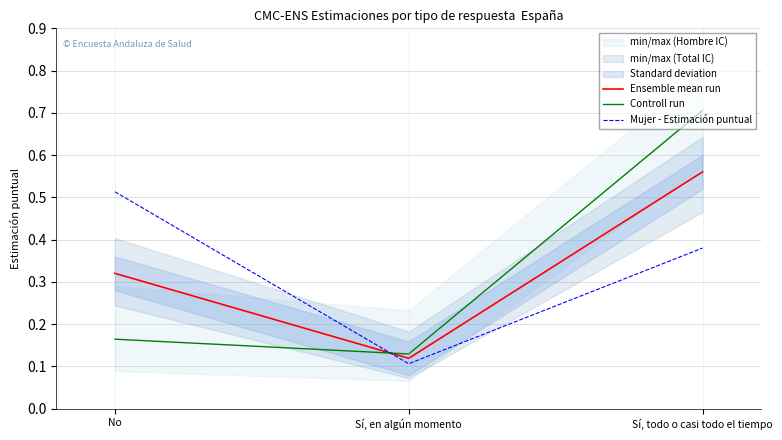

Reading left to right, what are all the values shown in this chart?

Ensemble mean run: No=0.3	Sí, en algún momento=0.1	Sí, todo o casi todo el tiempo=0.6
Controll run: No=0.2	Sí, en algún momento=0.1	Sí, todo o casi todo el tiempo=0.7
Mujer - Estimación puntual: No=0.5	Sí, en algún momento=0.1	Sí, todo o casi todo el tiempo=0.4